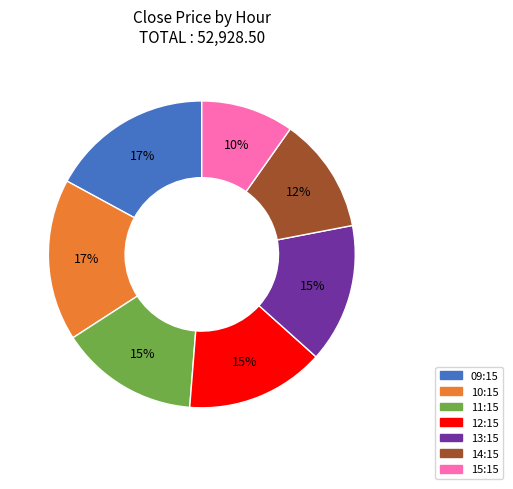

To the nearest percent, what is the difference between the largest and smallest slice percentages?

7%